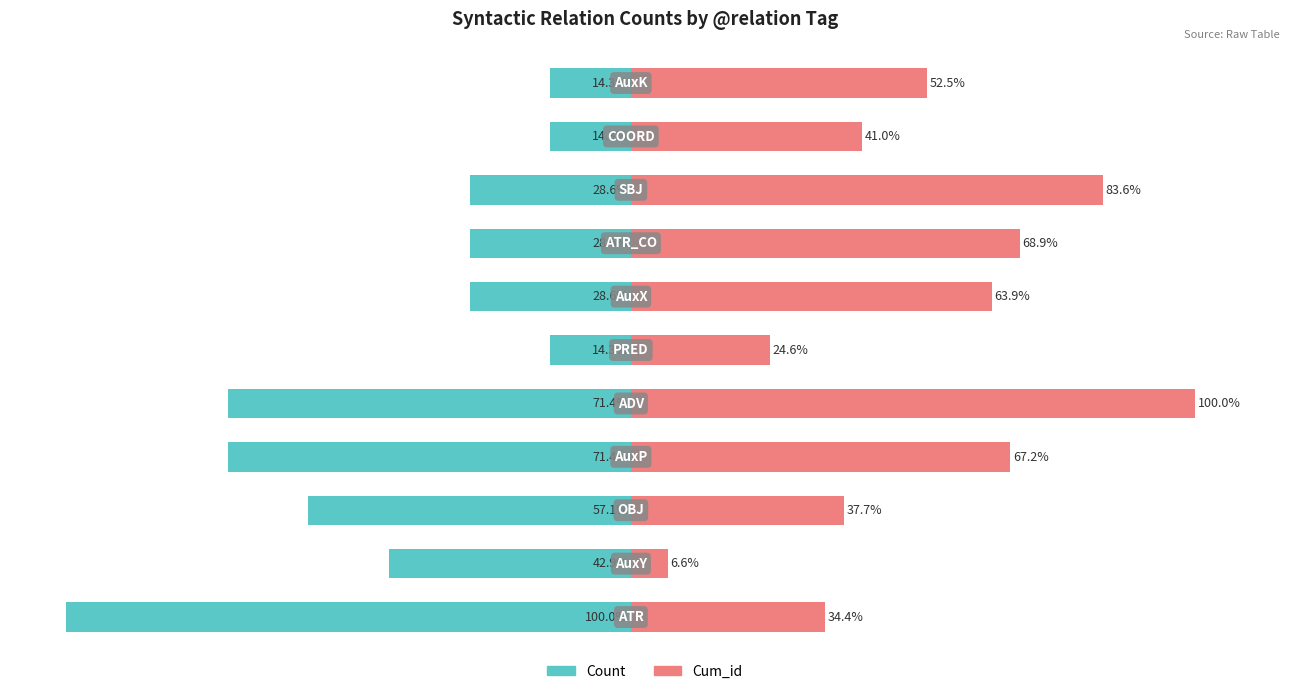

Reading right to left, list all the values displayed in this chart.

Count: 10=-14.3	9=-14.3	8=-28.6	7=-28.6	6=-28.6	5=-14.3	4=-71.4	3=-71.4	2=-57.1	1=-42.9	0=-100.0
Cum_id: 10=52.5	9=41.0	8=83.6	7=68.9	6=63.9	5=24.6	4=100.0	3=67.2	2=37.7	1=6.6	0=34.4